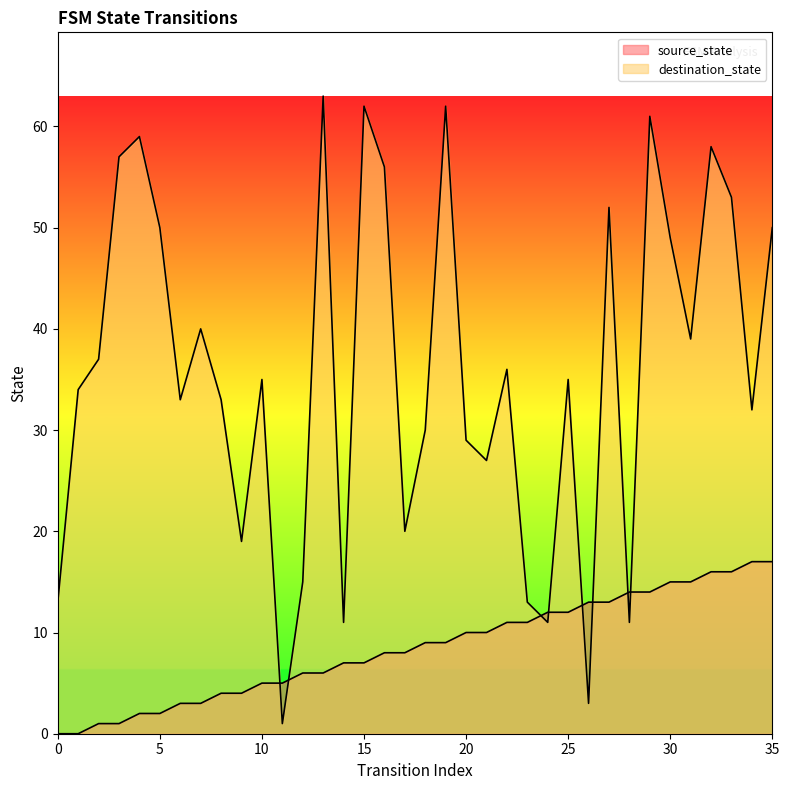

Which series has the largest total across all categories?

destination_state